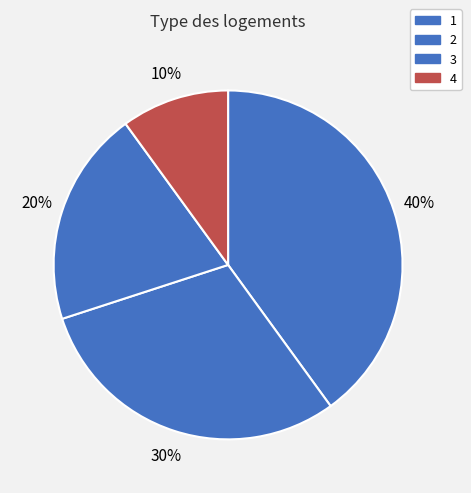

To the nearest percent, what portion does 1 represent?

40%